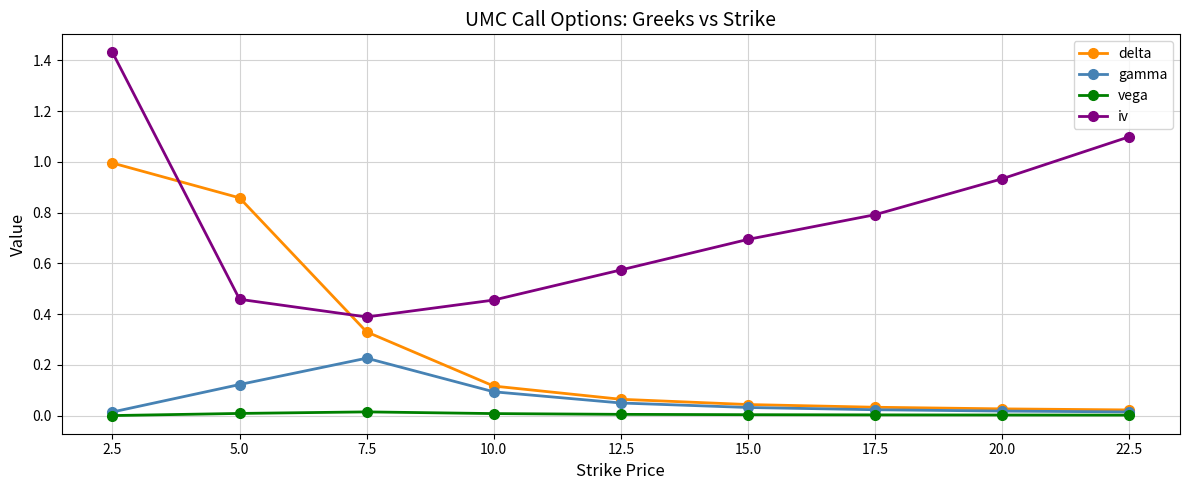

Is the value of iv at 17.5 greater than the value of delta at 10.0?

Yes